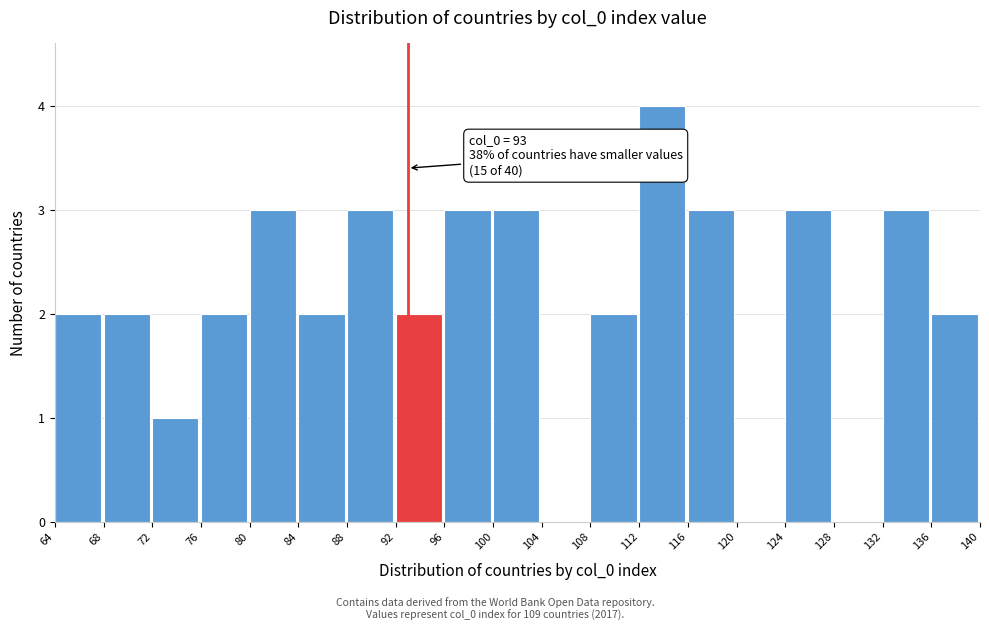

Over which range of the x-axis is the bar tallest?

112 to 116